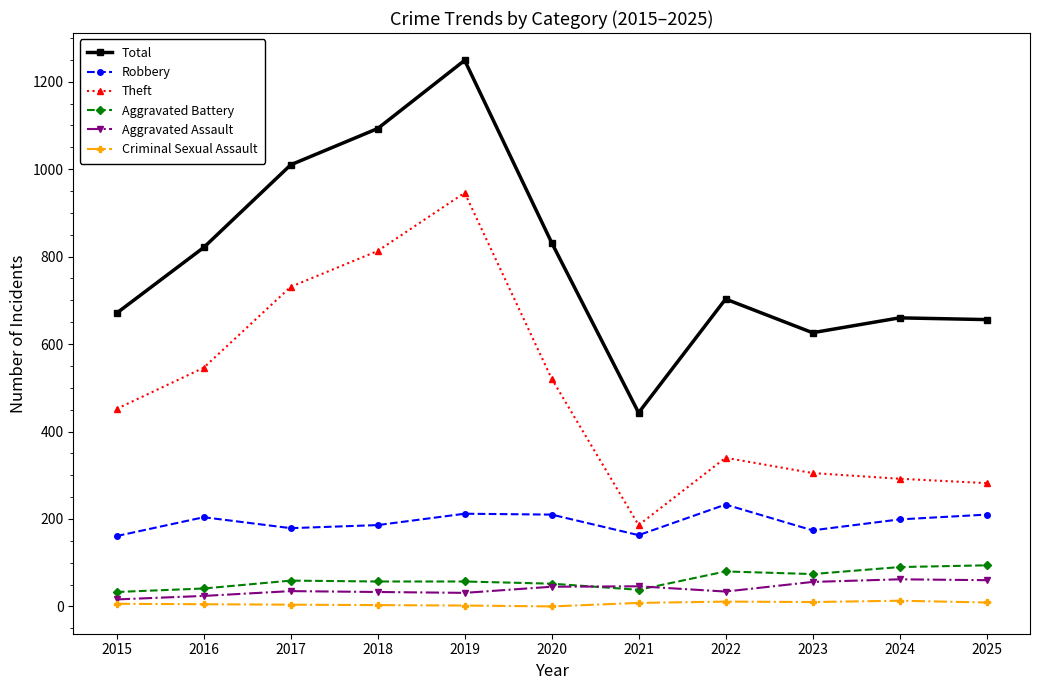

Is the value of Aggravated Assault at 2020 greater than the value of Criminal Sexual Assault at 2021?

Yes